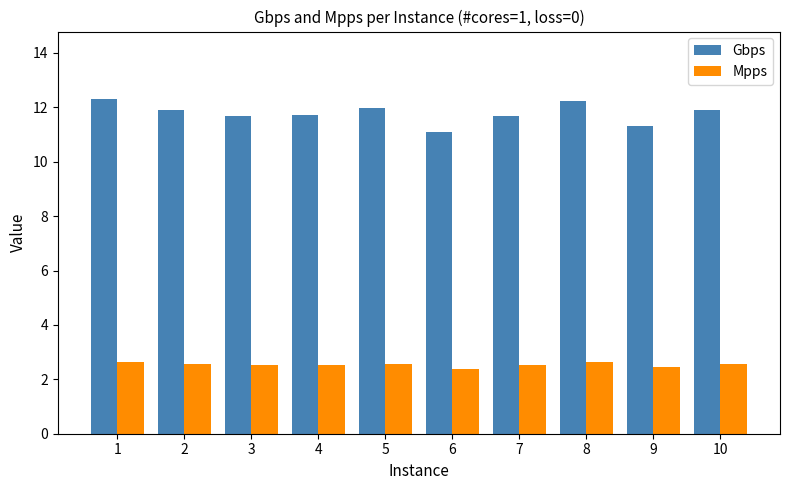

What is the greatest value displayed?

12.3